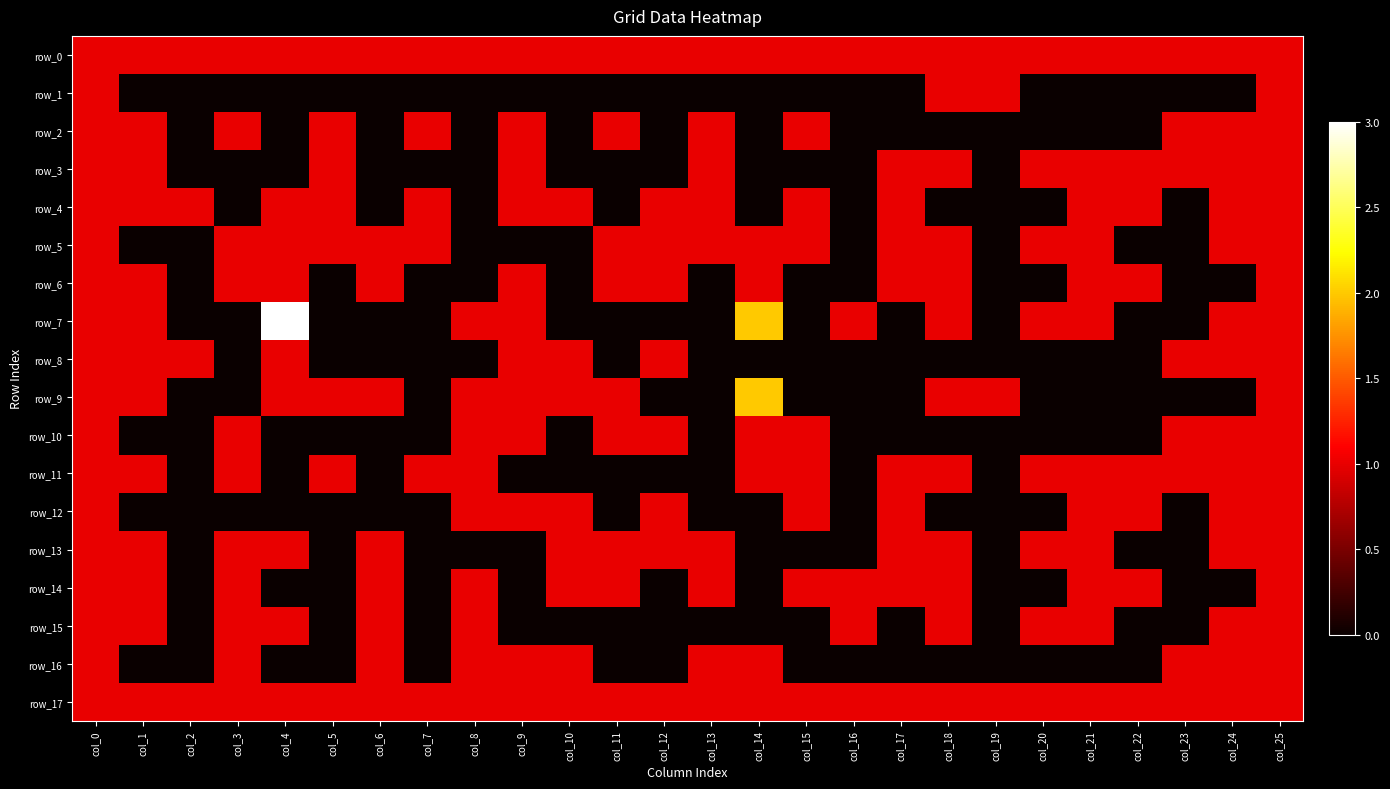

What is the total value across all series at col_3?

11